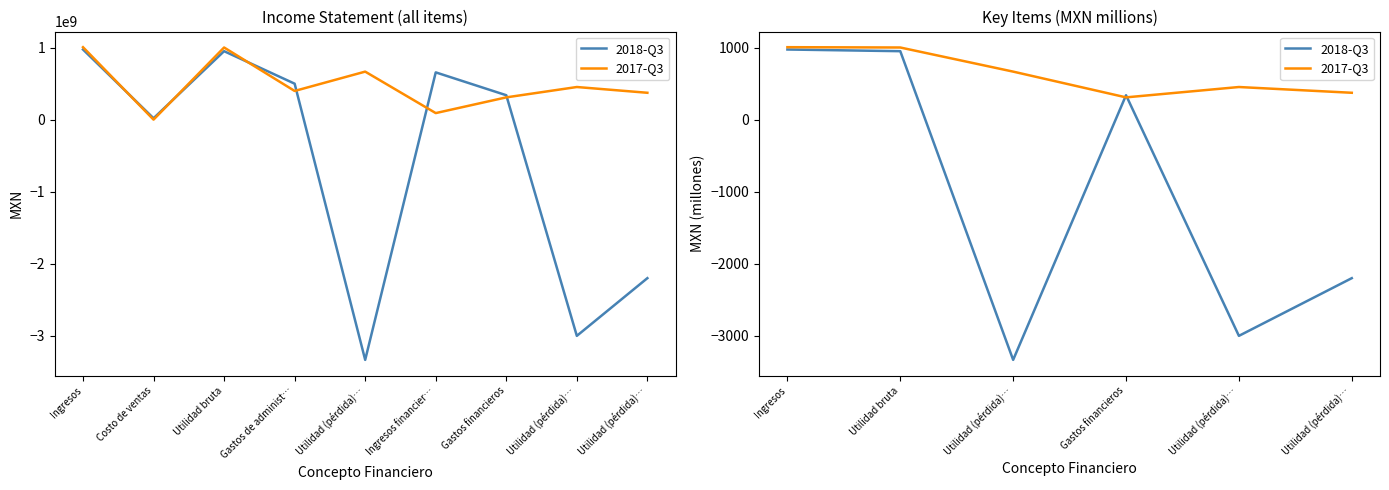

What are all the series names shown in the legend?

2018-Q3, 2017-Q3